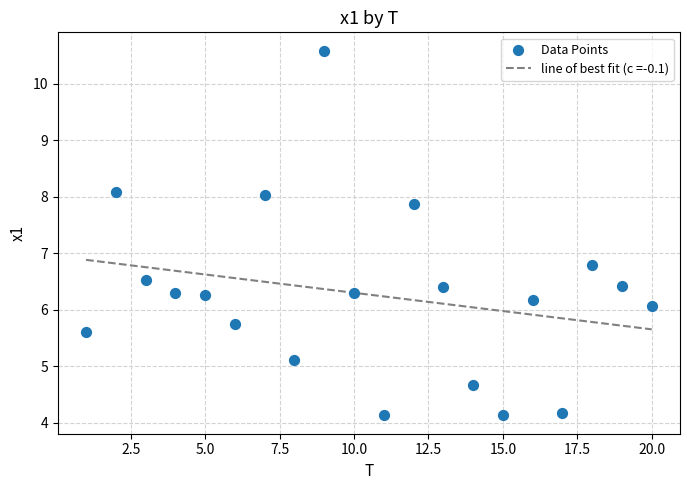

What is the range of Y values (max minus min)?

6.5